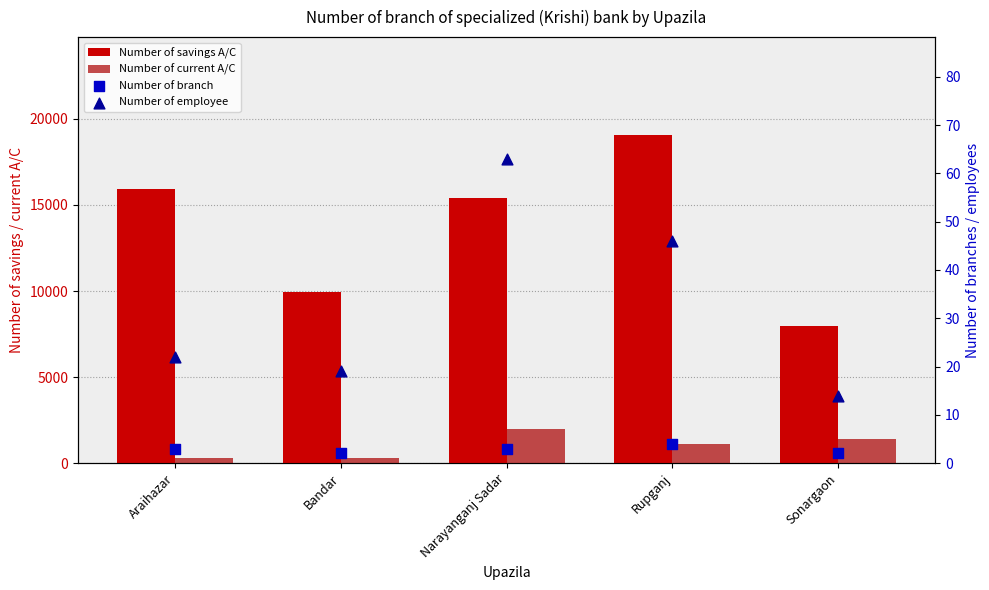

What are all the series names shown in the legend?

Number of savings A/C, Number of current A/C, Number of branch, Number of employee